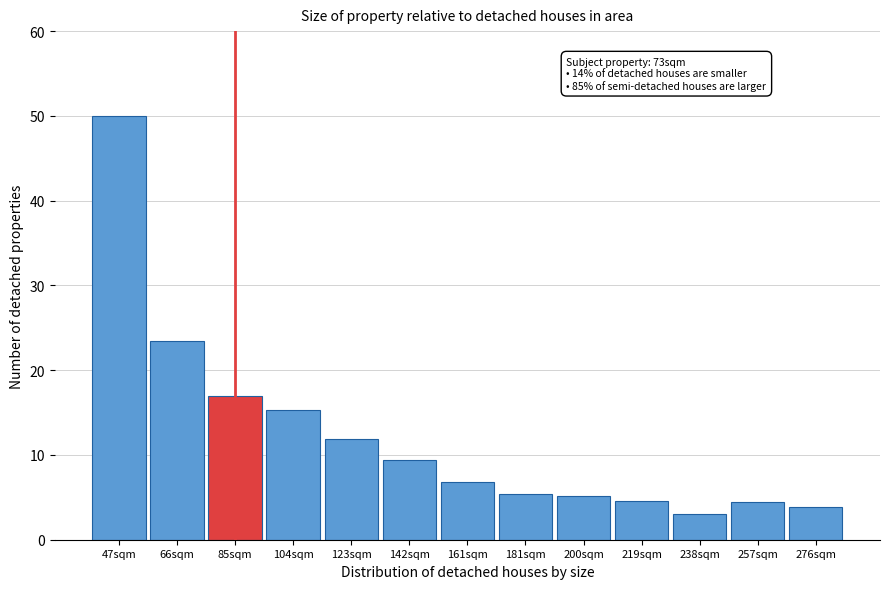

What is the label of the 6th bar from the right?

181sqm